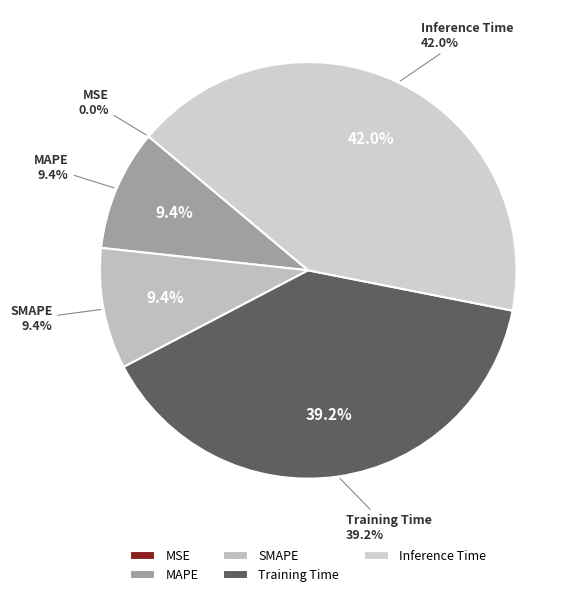

What is the smallest slice in the pie chart?

MSE